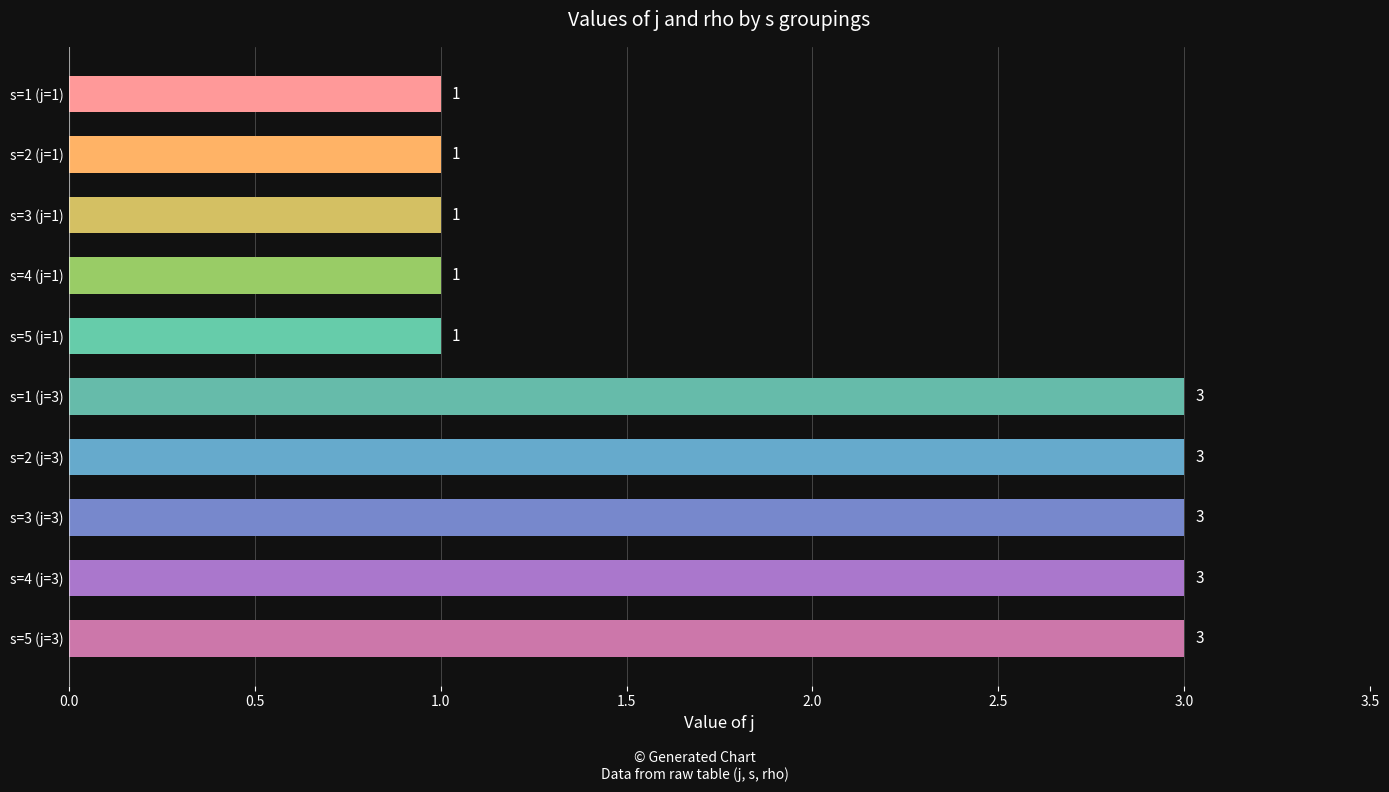

Reading top to bottom, what are all the values shown in this chart?

s=1 (j=1)=1	s=2 (j=1)=1	s=3 (j=1)=1	s=4 (j=1)=1	s=5 (j=1)=1	s=1 (j=3)=3	s=2 (j=3)=3	s=3 (j=3)=3	s=4 (j=3)=3	s=5 (j=3)=3